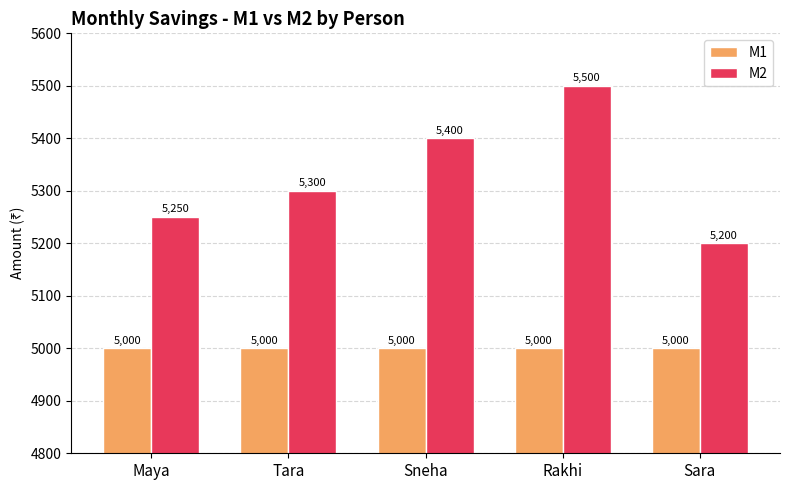

What is the average value of the M2 series?

5330